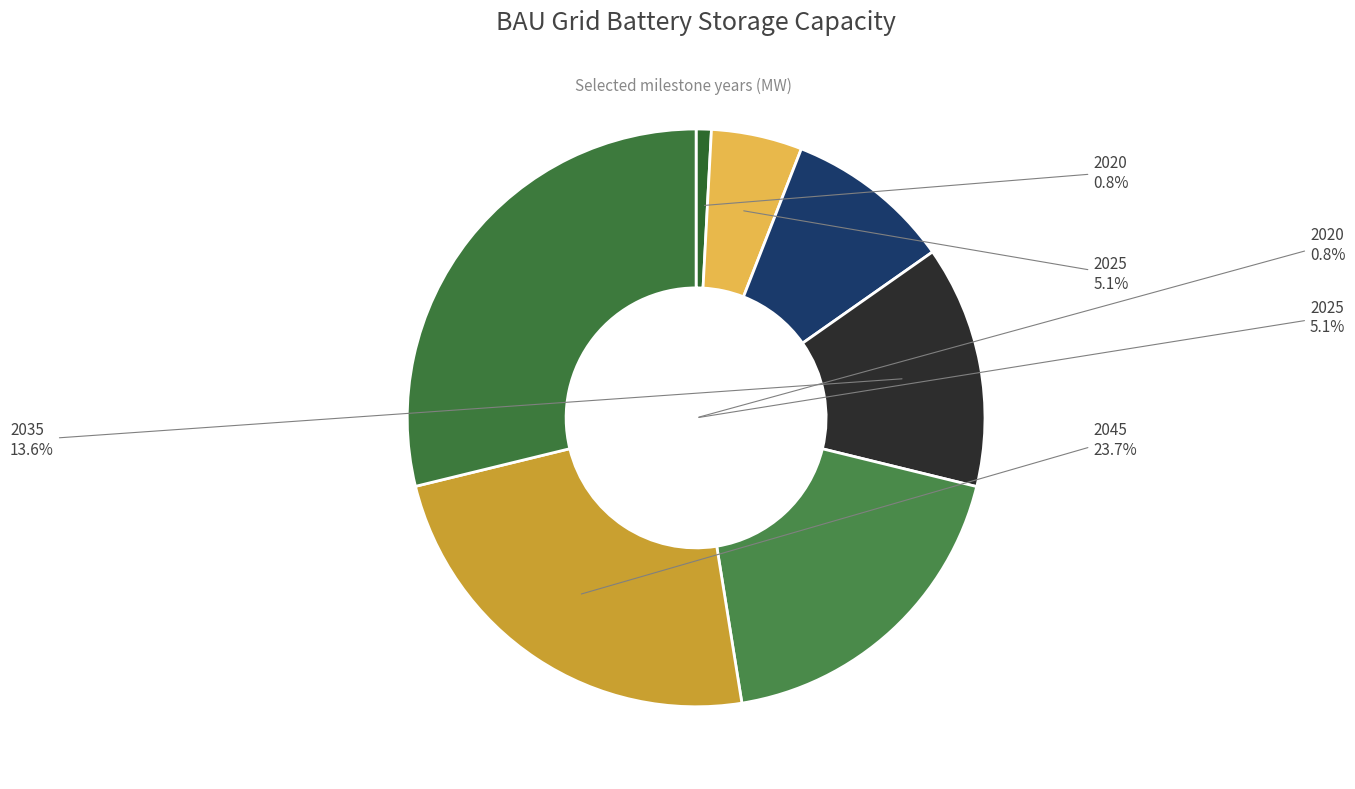

True or false: 2025 accounts for 5% of the total.

True